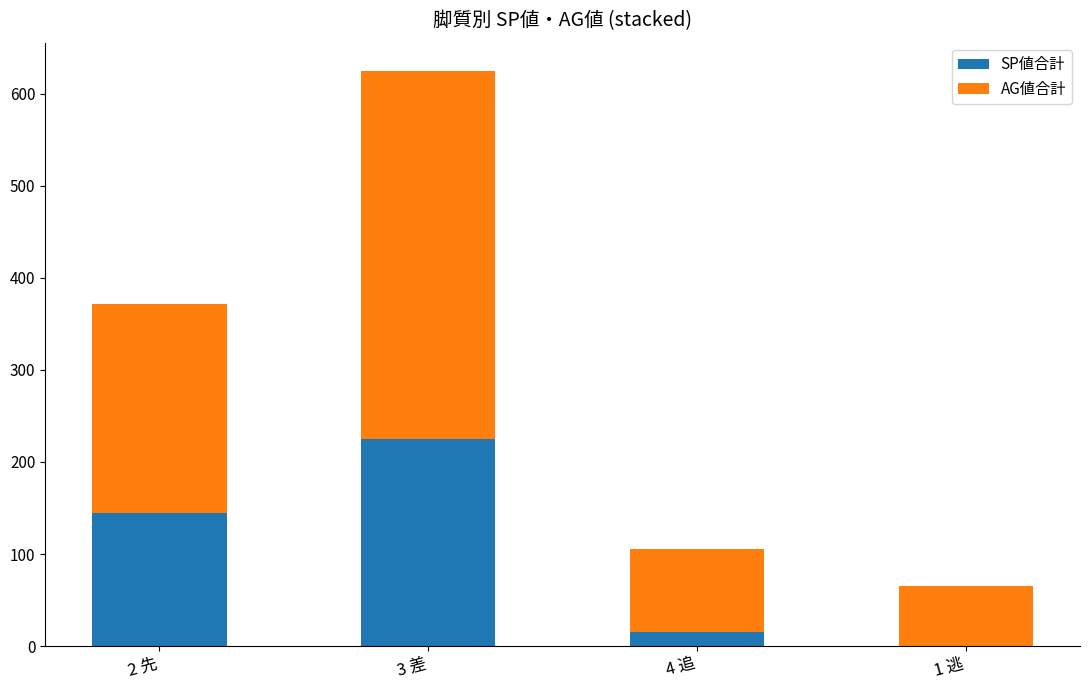

The value of SP値合計 at 2 先 is 145. True or false?

True